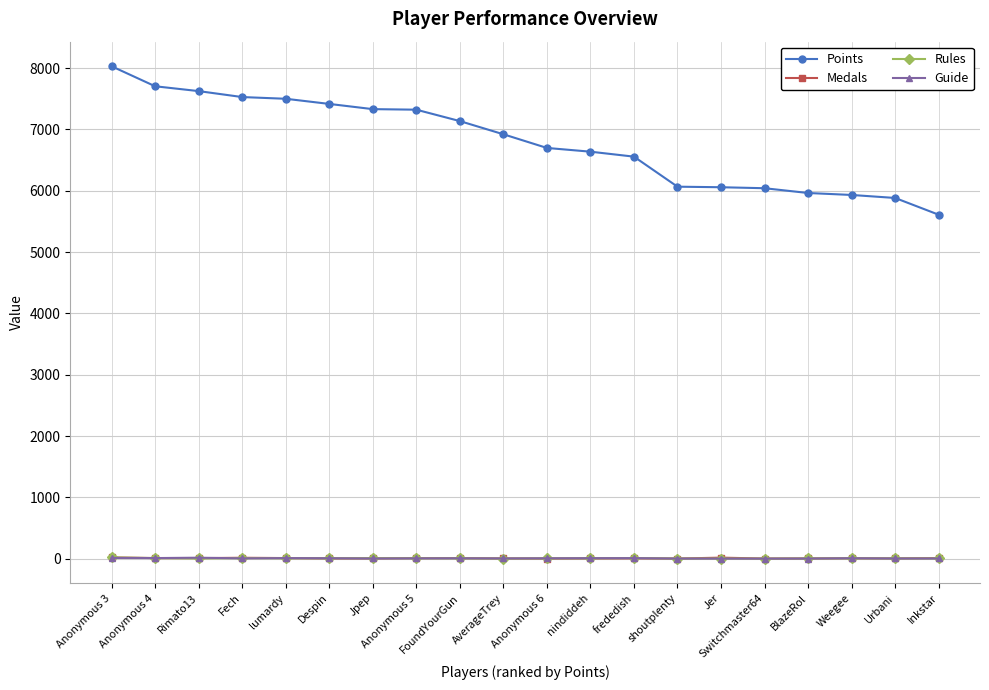

What is the value of the Points point at the 11th from the left?

6699